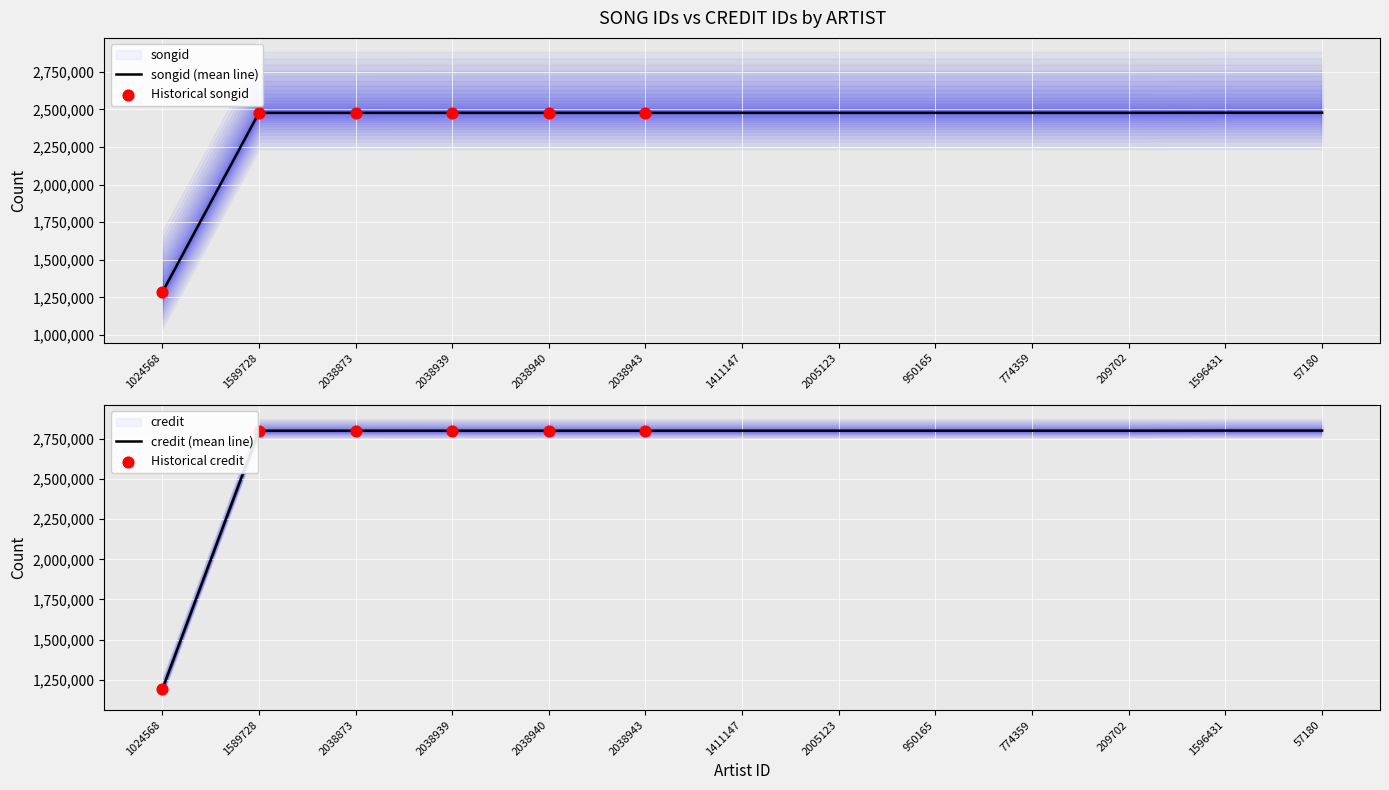

Which series has the largest Y range (max minus min)?

credit